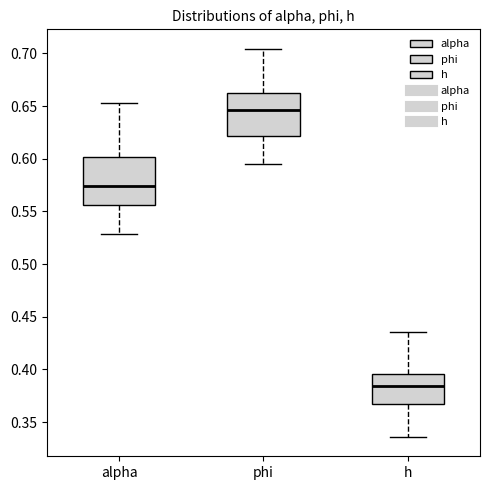

Which box has the highest median line?

phi